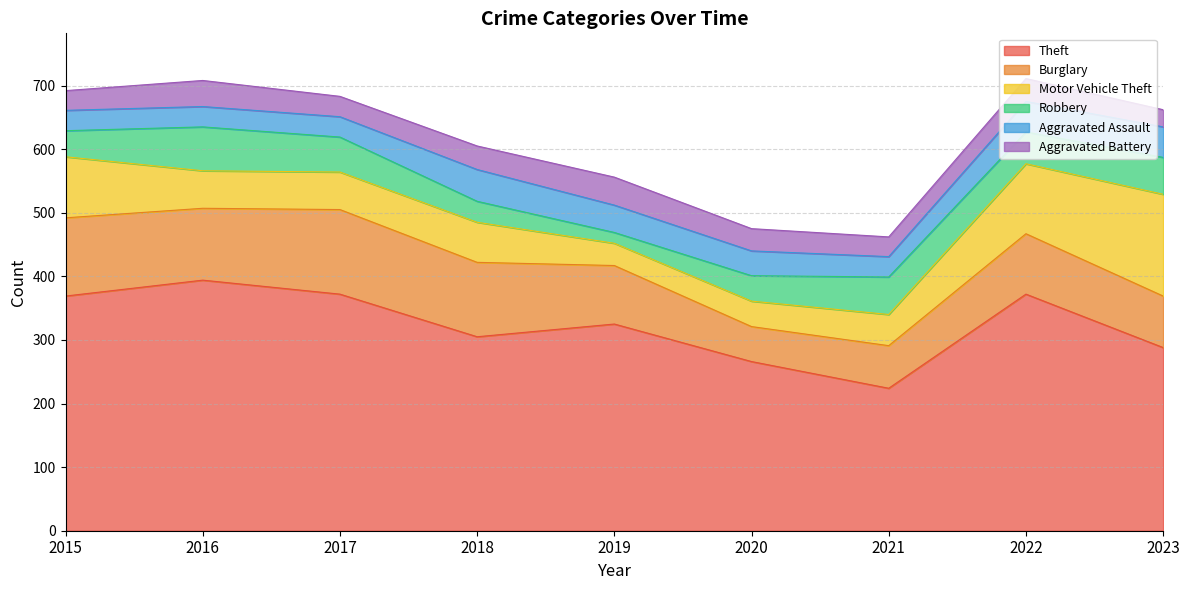

Reading left to right, extract all data points from this chart.

Theft: 369	394	372	305	325	266	224	372	288
Burglary: 123	113	133	117	92	55	67	95	81
Motor Vehicle Theft: 96	59	59	63	35	40	49	110	160
Robbery: 41	69	55	33	17	40	59	50	58
Aggravated Assault: 32	32	32	50	43	39	32	48	48
Aggravated Battery: 31	41	32	37	44	35	31	36	27